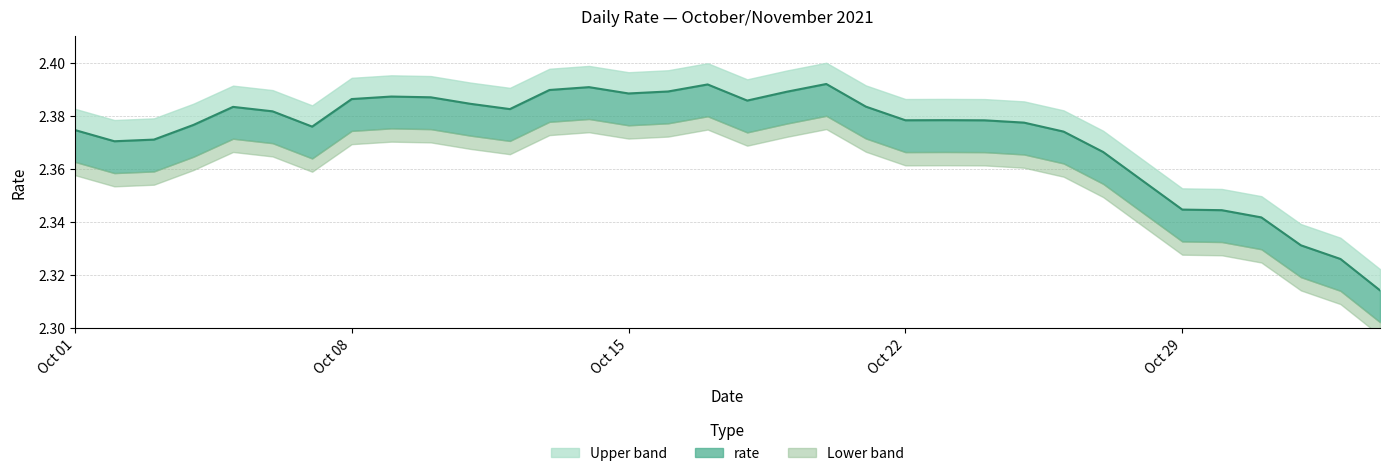

Between Oct 29 and Oct 22, which is larger?

Oct 22